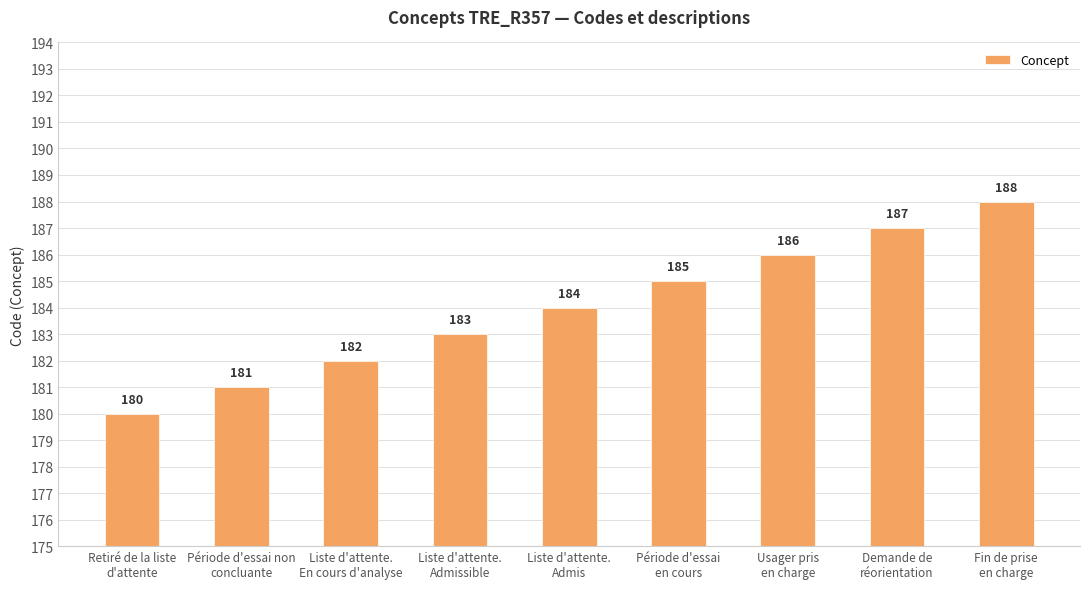

Reading right to left, list all the values displayed in this chart.

188	187	186	185	184	183	182	181	180